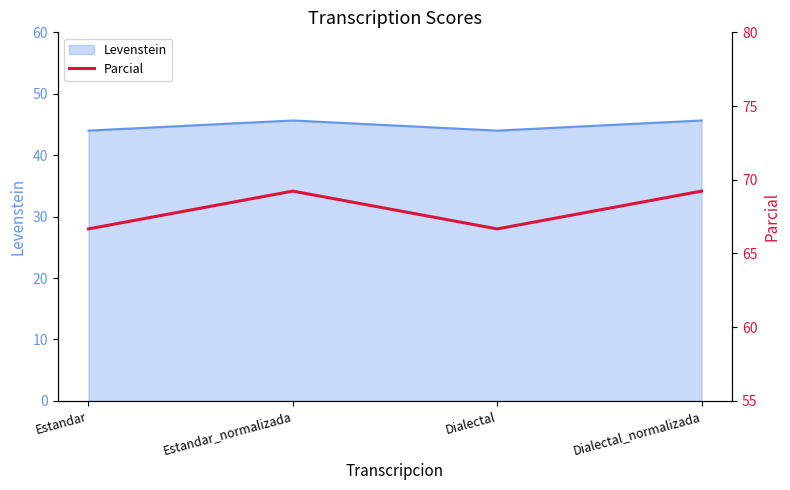

True or false: the data shows 66.7 at Estandar.

True